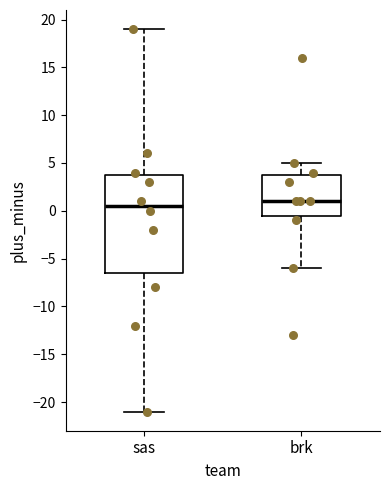

Comparing the boxes themselves (not the whiskers), which one is the tallest?

sas